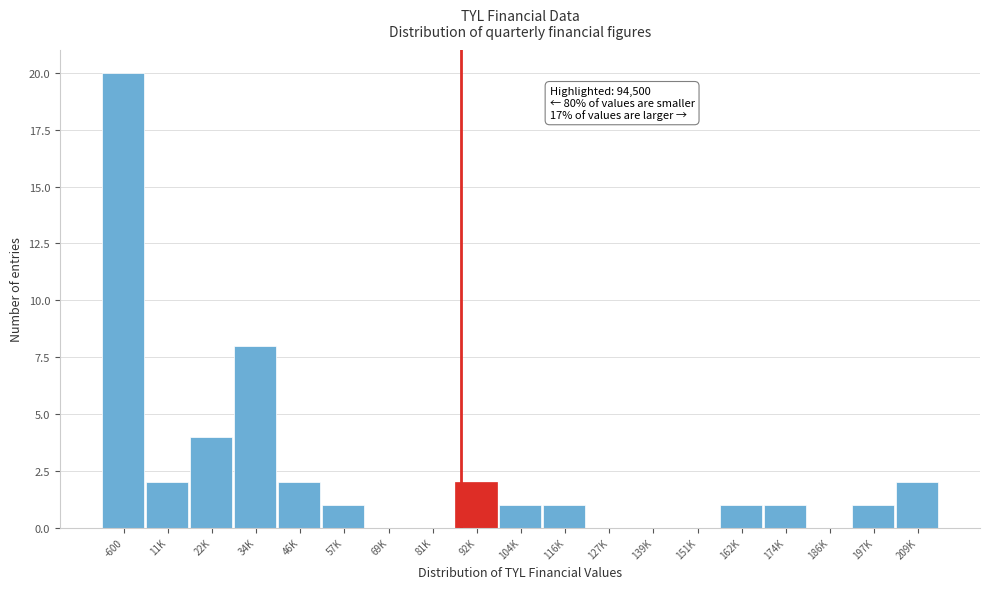

Where is the data nearest to the value 10?

34K